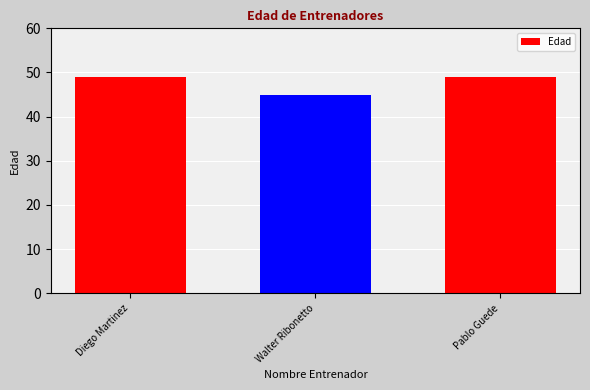

What is the difference between the maximum and minimum values?

4